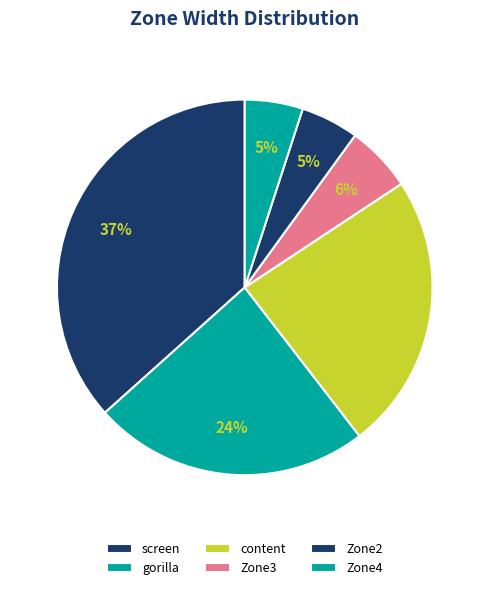

How many segments does this pie chart have?

6